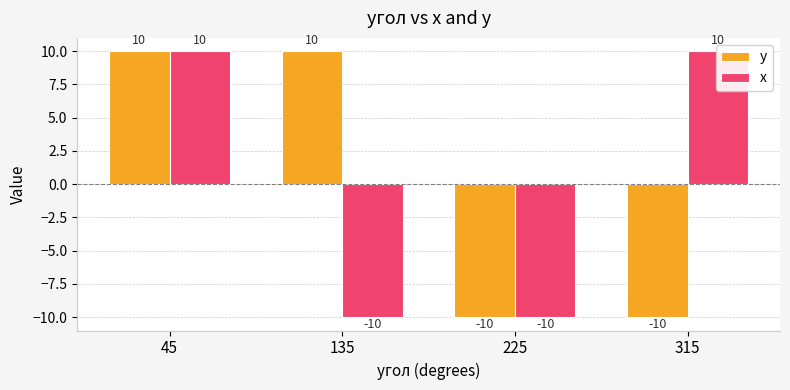

What is the value of the y bar at the 4th from the left?

-10